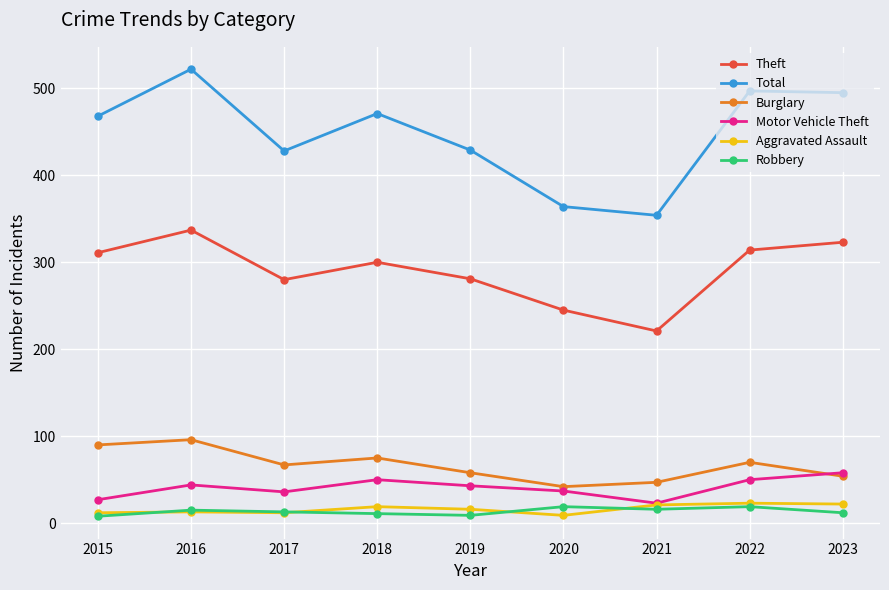

Is it true that Aggravated Assault equals 22 at 2023?

True